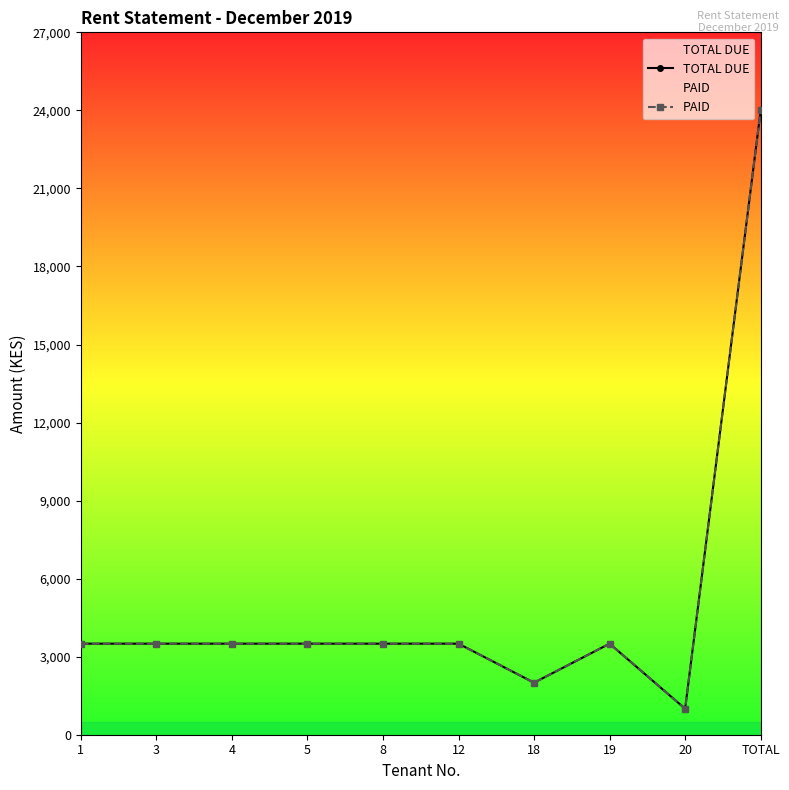

How many lines are shown in the chart?

2